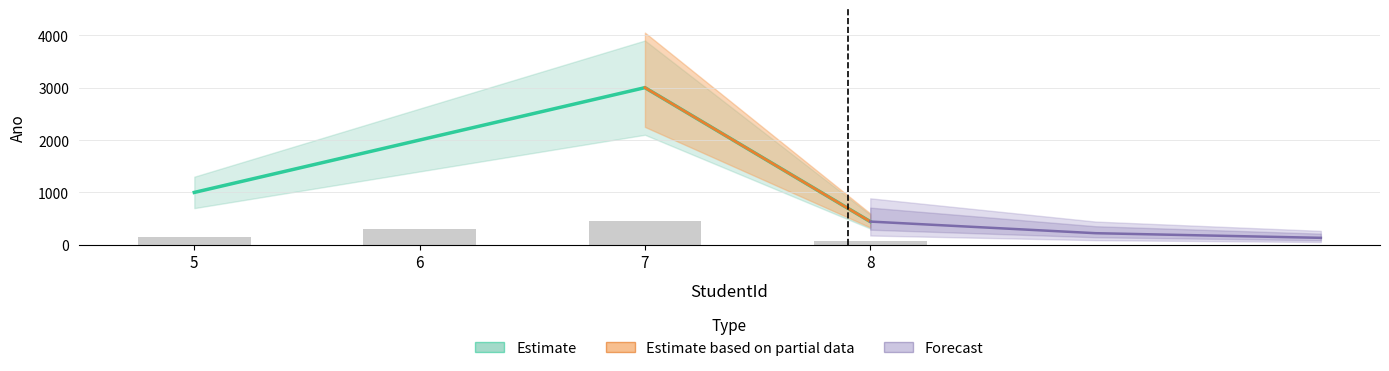

What is the average value?

1612